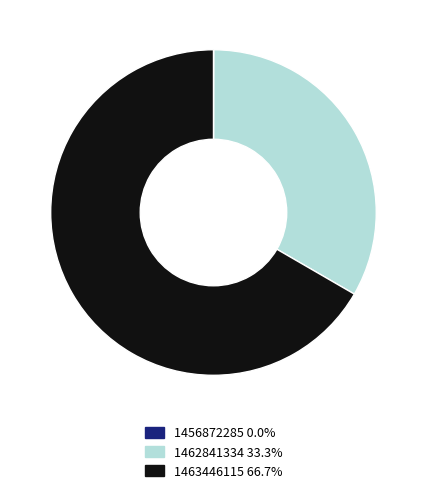

Which slice is the largest?

1463446115